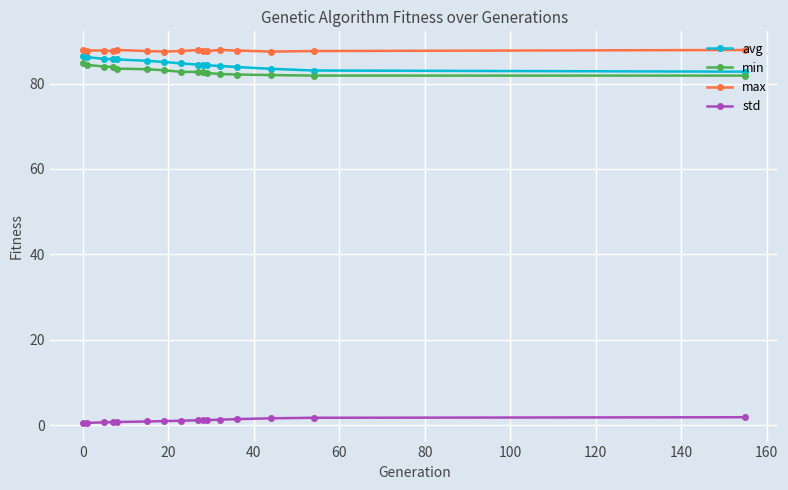

What is the difference between the second highest and minimum values in the avg series?

3.4